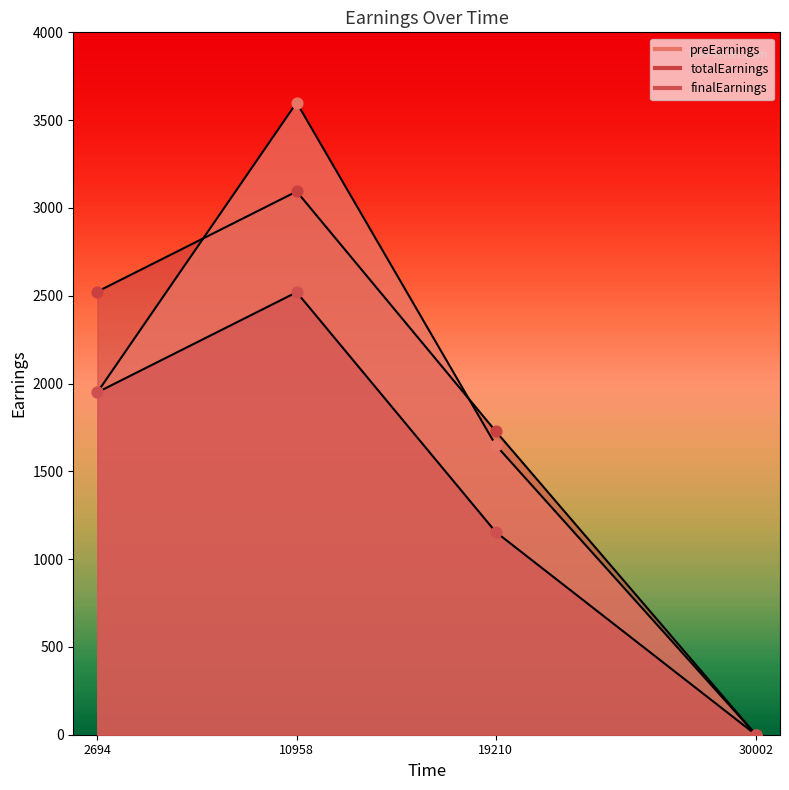

What is the total value across all series at 19210?

4533.8